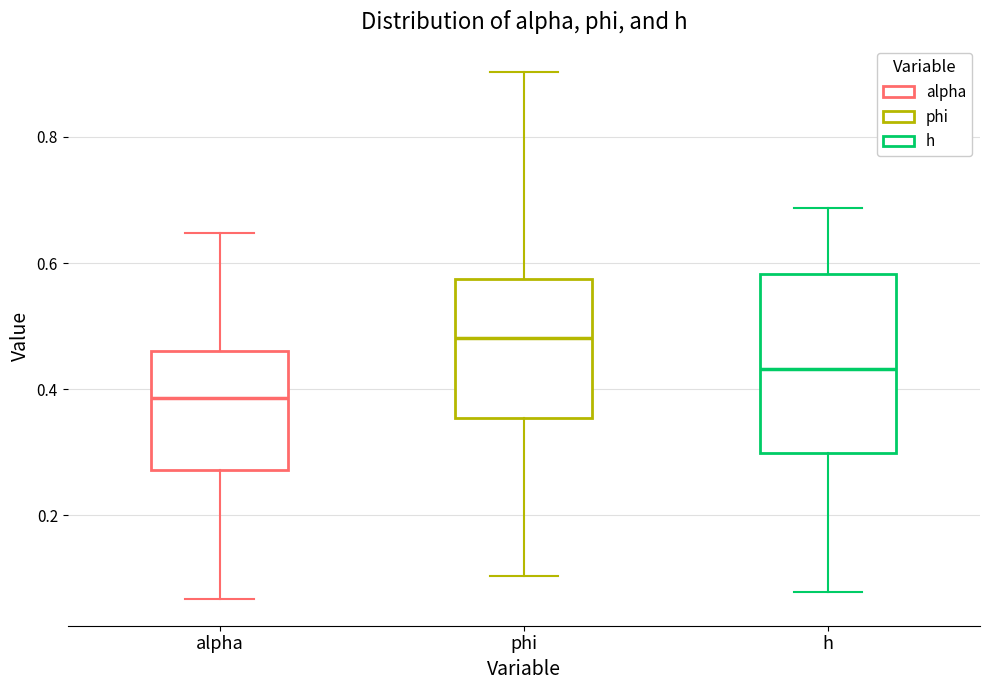

Where is the upper edge of the box for h on the y-axis? The values are not printed on the chart, so give them approximately, as read against the axis.

0.58